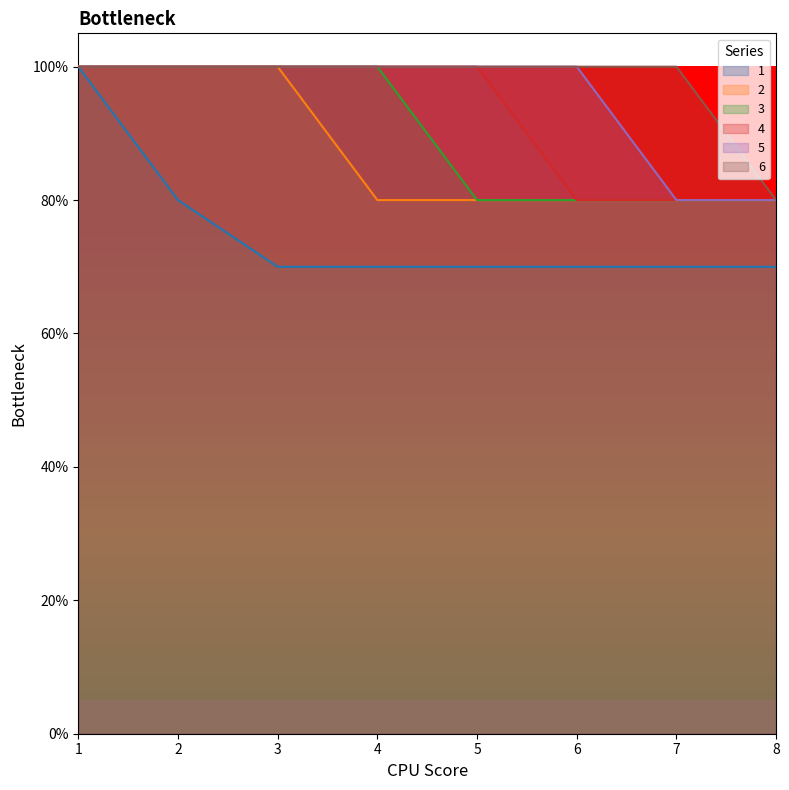

What is the value of the 6 point at the 2nd from the left?

1.0